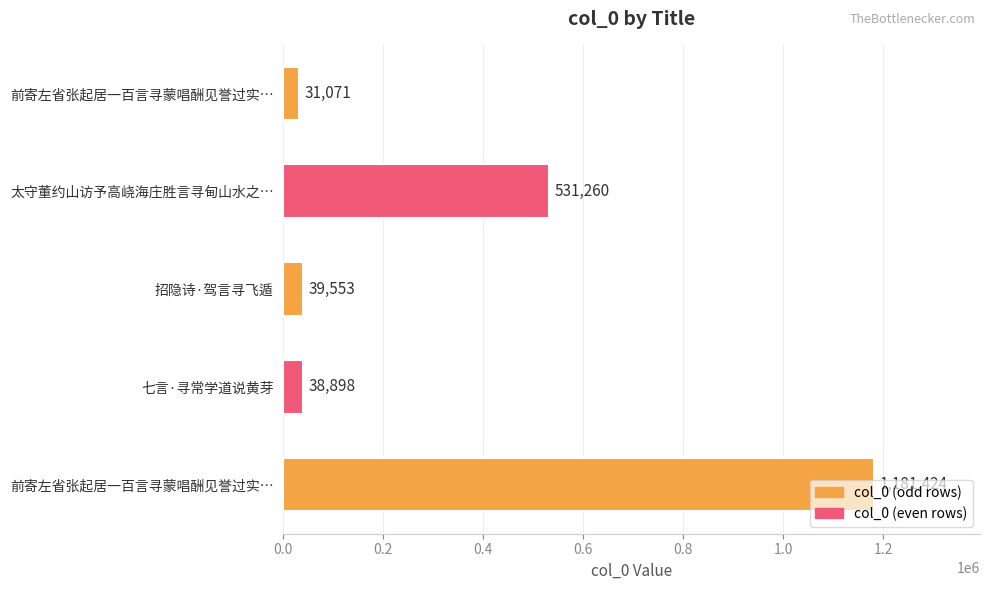

Does the chart contain any negative values?

No